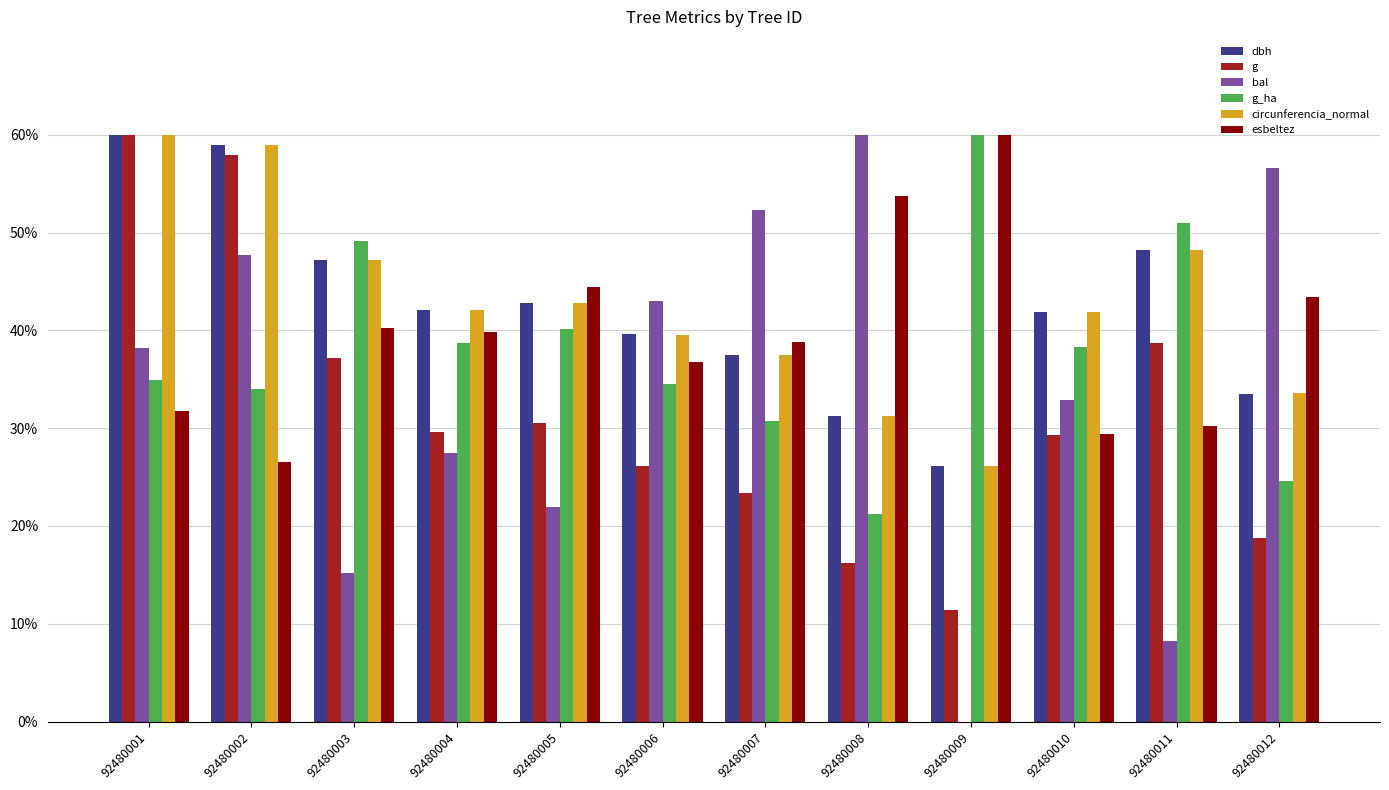

What is the greatest value displayed?

60.0